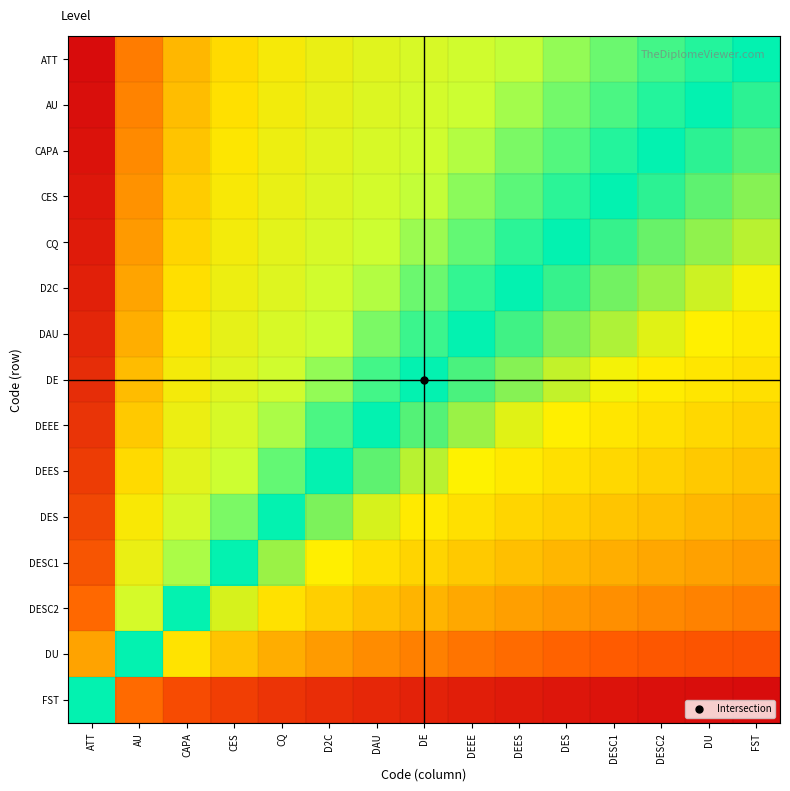

Reading left to right, list all the values displayed in this chart.

ATT: ATT=1.0	AU=0.8	CAPA=0.7	CES=0.7	CQ=0.6	D2C=0.6	DAU=0.6	DE=0.6	DEEE=0.6	DEES=0.5	DES=0.5	DESC1=0.5	DESC2=0.5	DU=0.5	FST=0.5
AU: ATT=1.0	AU=0.8	CAPA=0.7	CES=0.7	CQ=0.6	D2C=0.6	DAU=0.6	DE=0.6	DEEE=0.6	DEES=0.5	DES=0.5	DESC1=0.5	DESC2=0.5	DU=0.5	FST=0.5
CAPA: ATT=1.0	AU=0.8	CAPA=0.7	CES=0.6	CQ=0.6	D2C=0.6	DAU=0.6	DE=0.6	DEEE=0.5	DEES=0.5	DES=0.5	DESC1=0.5	DESC2=0.5	DU=0.5	FST=0.5
CES: ATT=1.0	AU=0.7	CAPA=0.7	CES=0.6	CQ=0.6	D2C=0.6	DAU=0.6	DE=0.5	DEEE=0.5	DEES=0.5	DES=0.5	DESC1=0.5	DESC2=0.5	DU=0.5	FST=0.5
CQ: ATT=1.0	AU=0.7	CAPA=0.7	CES=0.6	CQ=0.6	D2C=0.6	DAU=0.6	DE=0.5	DEEE=0.5	DEES=0.5	DES=0.5	DESC1=0.5	DESC2=0.5	DU=0.5	FST=0.5
D2C: ATT=1.0	AU=0.7	CAPA=0.7	CES=0.6	CQ=0.6	D2C=0.6	DAU=0.5	DE=0.5	DEEE=0.5	DEES=0.5	DES=0.5	DESC1=0.5	DESC2=0.5	DU=0.5	FST=0.5
DAU: ATT=0.9	AU=0.7	CAPA=0.6	CES=0.6	CQ=0.6	D2C=0.5	DAU=0.5	DE=0.5	DEEE=0.5	DEES=0.5	DES=0.5	DESC1=0.5	DESC2=0.5	DU=0.4	FST=0.4
DE: ATT=0.9	AU=0.7	CAPA=0.6	CES=0.6	CQ=0.6	D2C=0.5	DAU=0.5	DE=0.5	DEEE=0.5	DEES=0.5	DES=0.5	DESC1=0.5	DESC2=0.4	DU=0.4	FST=0.4
DEEE: ATT=0.9	AU=0.7	CAPA=0.6	CES=0.6	CQ=0.5	D2C=0.5	DAU=0.5	DE=0.5	DEEE=0.5	DEES=0.5	DES=0.4	DESC1=0.4	DESC2=0.4	DU=0.4	FST=0.4
DEES: ATT=0.9	AU=0.7	CAPA=0.6	CES=0.6	CQ=0.5	D2C=0.5	DAU=0.5	DE=0.5	DEEE=0.5	DEES=0.4	DES=0.4	DESC1=0.4	DESC2=0.4	DU=0.4	FST=0.4
DES: ATT=0.9	AU=0.6	CAPA=0.6	CES=0.5	CQ=0.5	D2C=0.5	DAU=0.5	DE=0.4	DEEE=0.4	DEES=0.4	DES=0.4	DESC1=0.4	DESC2=0.4	DU=0.4	FST=0.4
DESC1: ATT=0.8	AU=0.6	CAPA=0.5	CES=0.5	CQ=0.5	D2C=0.4	DAU=0.4	DE=0.4	DEEE=0.4	DEES=0.4	DES=0.4	DESC1=0.4	DESC2=0.4	DU=0.3	FST=0.3
DESC2: ATT=0.8	AU=0.6	CAPA=0.5	CES=0.5	CQ=0.4	D2C=0.4	DAU=0.4	DE=0.4	DEEE=0.4	DEES=0.3	DES=0.3	DESC1=0.3	DESC2=0.3	DU=0.3	FST=0.3
DU: ATT=0.7	AU=0.5	CAPA=0.4	CES=0.4	CQ=0.4	D2C=0.3	DAU=0.3	DE=0.3	DEEE=0.3	DEES=0.3	DES=0.3	DESC1=0.3	DESC2=0.2	DU=0.2	FST=0.2
FST: ATT=0.5	AU=0.3	CAPA=0.2	CES=0.2	CQ=0.1	D2C=0.1	DAU=0.1	DE=0.1	DEEE=0.1	DEES=0.0	DES=0.0	DESC1=0.0	DESC2=0.0	DU=0.0	FST=0.0